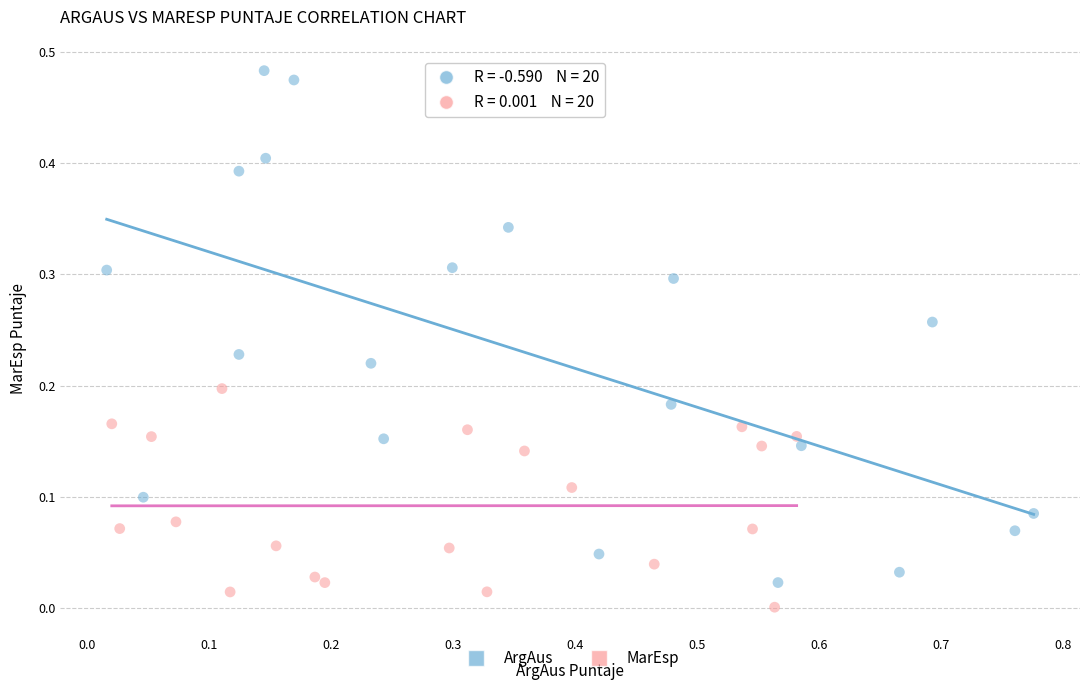

What are all the series names shown in the legend?

ArgAus, MarEsp